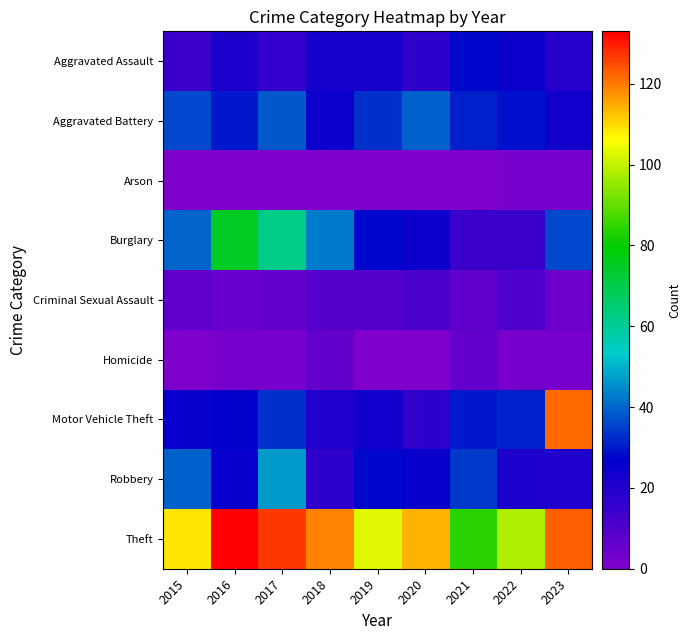

What is the total value across all series at 2015?

273